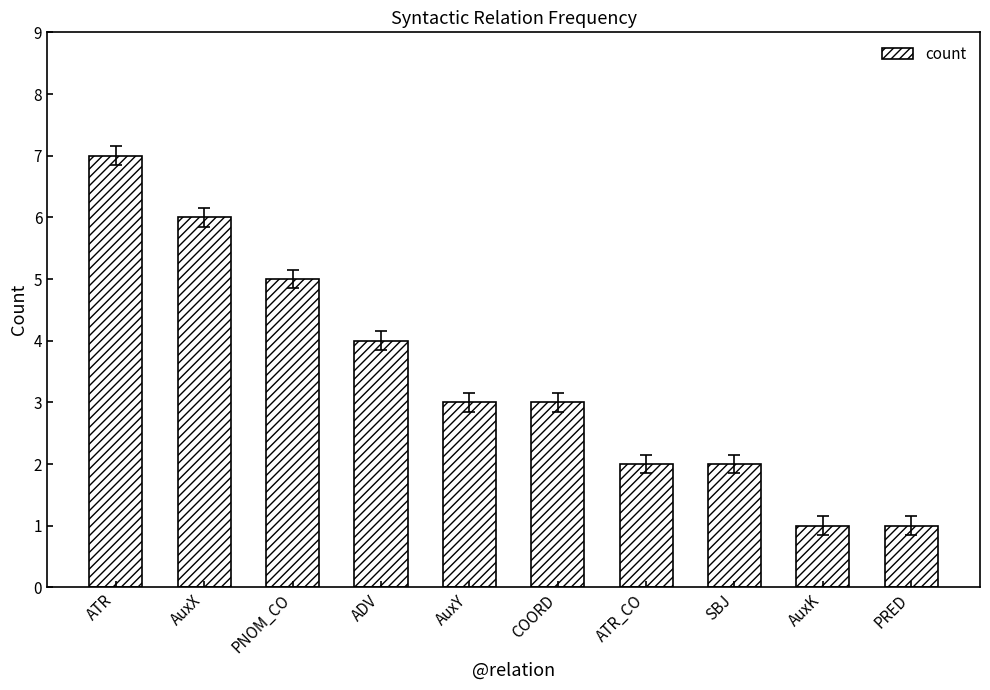

What value does the data have at AuxX?

6